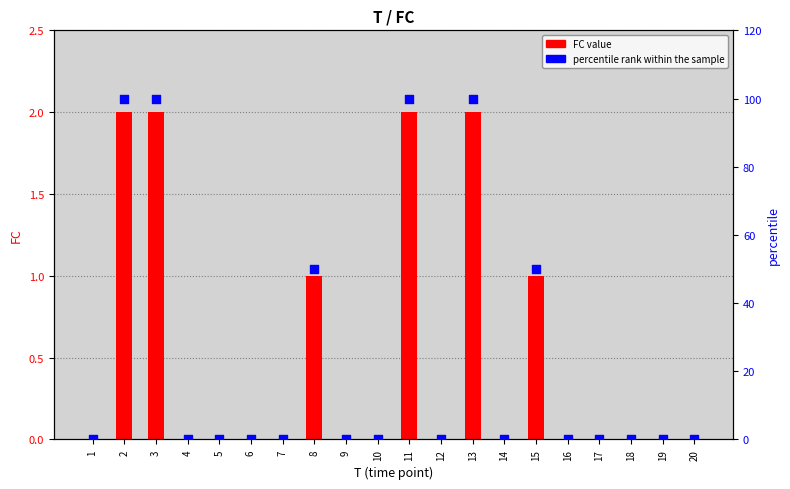

Which series reaches the maximum Y coordinate?

percentile rank within the sample